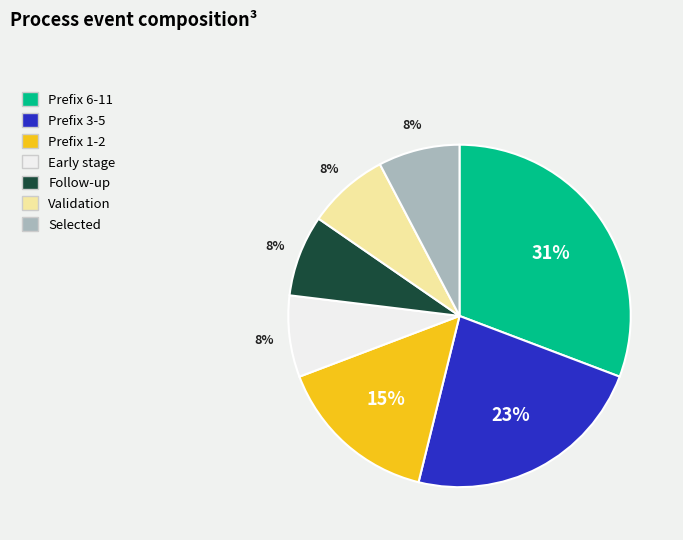

To the nearest percent, what is the difference between the largest and smallest slice percentages?

23%